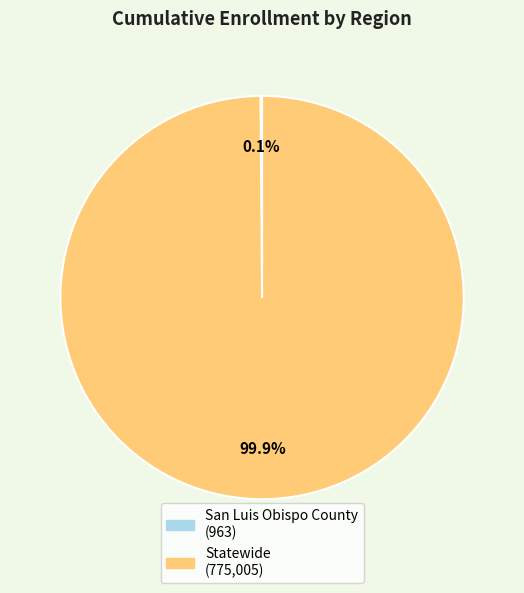

Which category has the biggest portion of the pie?

Statewide